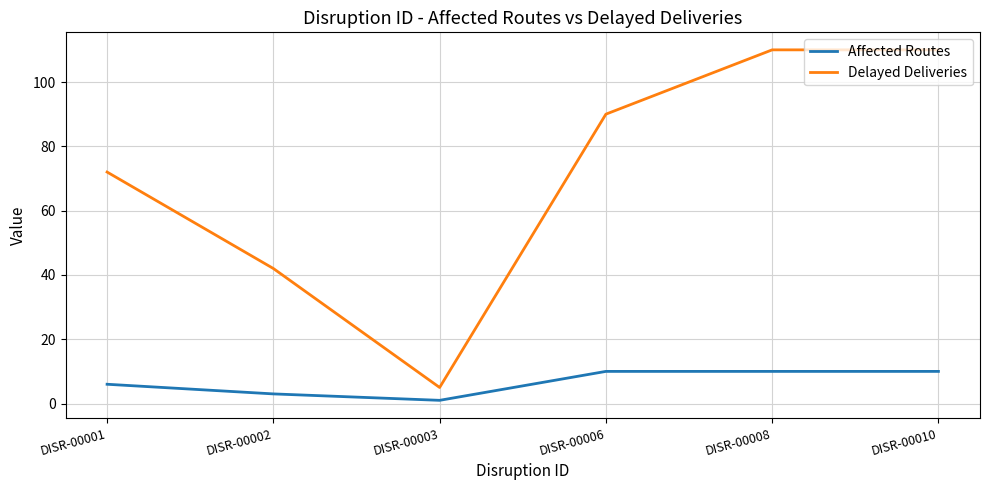

How many distinct data groups are displayed?

2